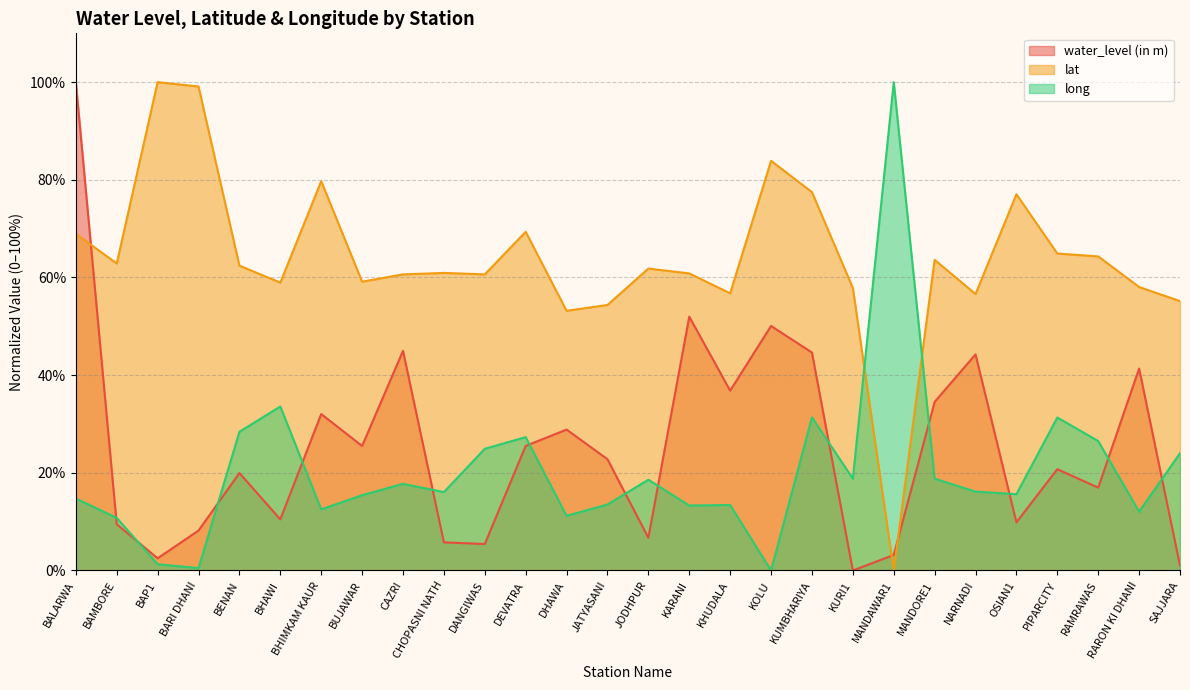

How many times do long and lat cross each other?

2